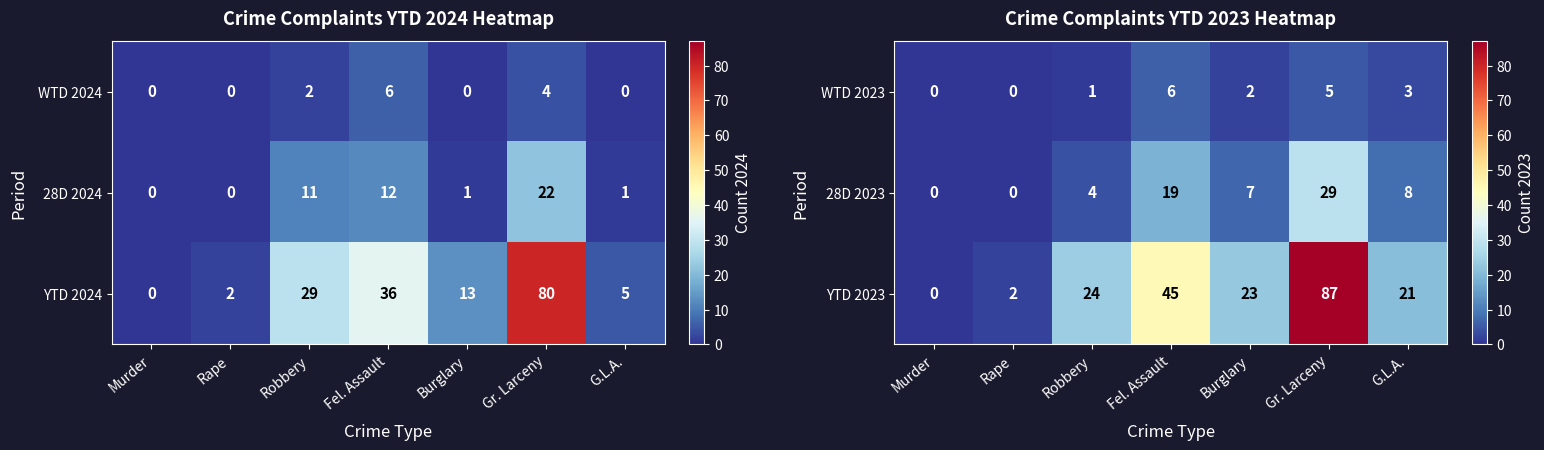

At which label does 28D 2023 reach its peak?

Gr. Larceny